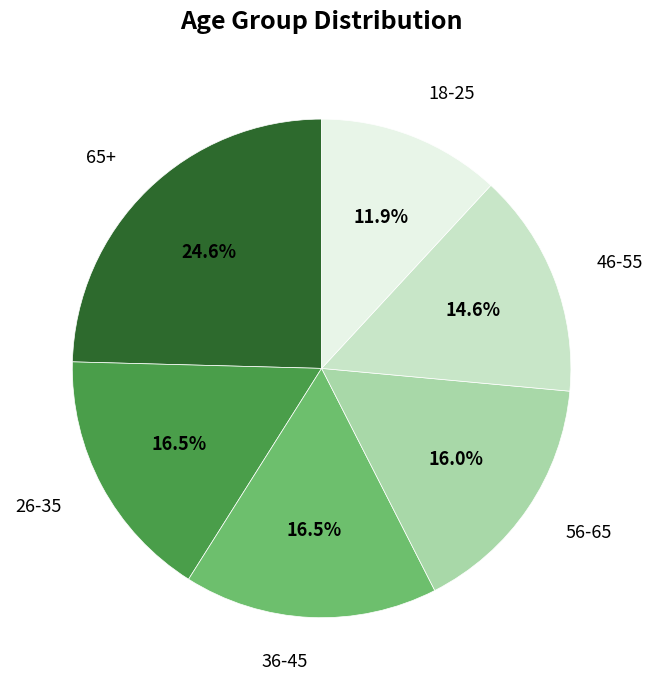

How much of the chart is everything except 56-65?

84.0%